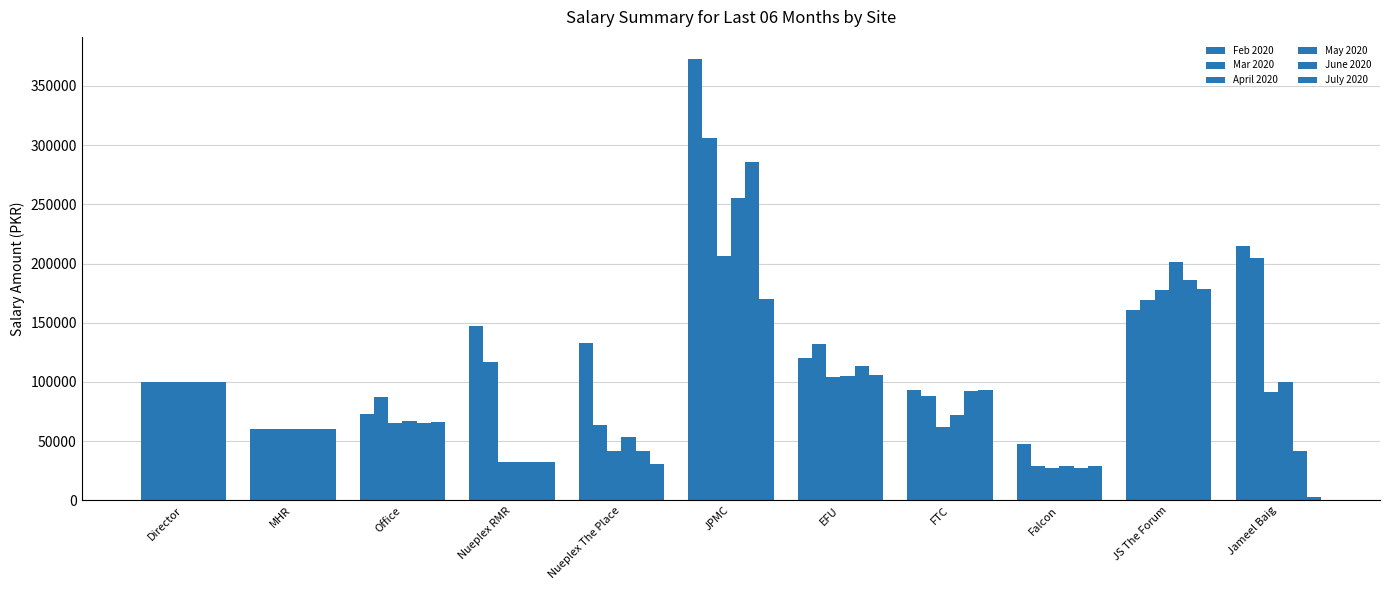

What is the average value of the July 2020 series?

78901.6